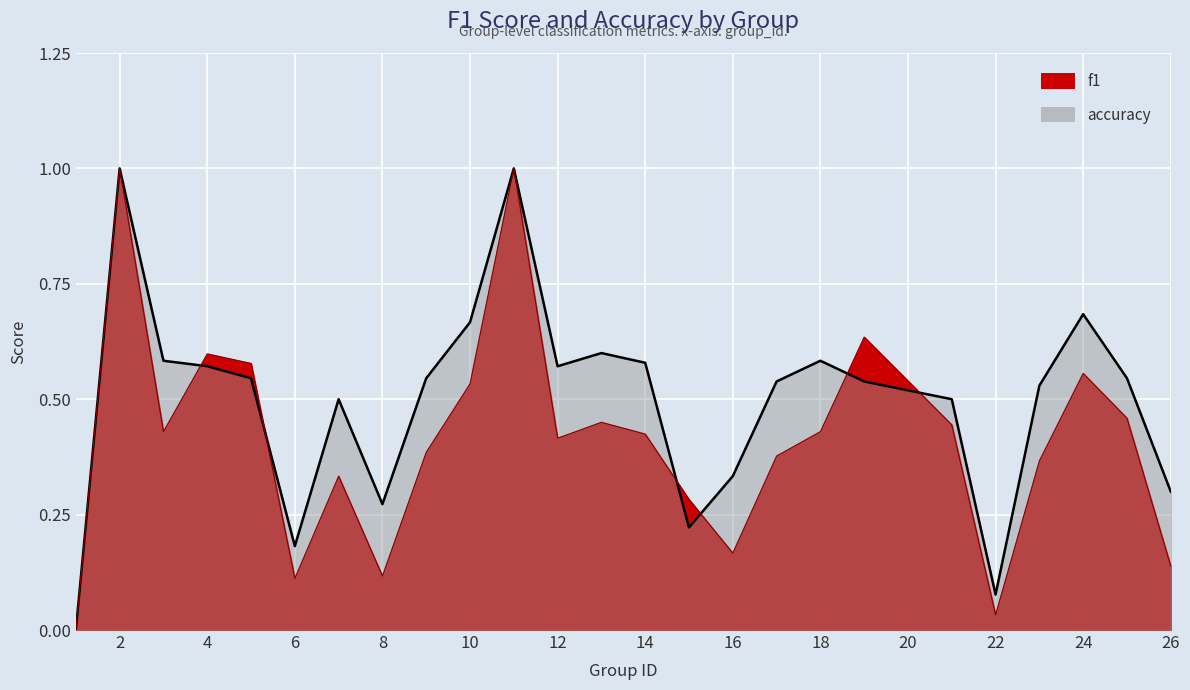

Reading left to right, transcribe all the data shown in this chart.

f1: 0.0	1.0	0.4	0.6	0.6	0.1	0.3	0.1	0.4	0.5	1.0	0.4	0.5	0.4	0.3	0.2	0.4	0.4	0.6	0.4	0.0	0.4	0.6	0.5	0.1
accuracy: 0.0	1.0	0.6	0.6	0.5	0.2	0.5	0.3	0.5	0.7	1.0	0.6	0.6	0.6	0.2	0.3	0.5	0.6	0.5	0.5	0.1	0.5	0.7	0.5	0.3